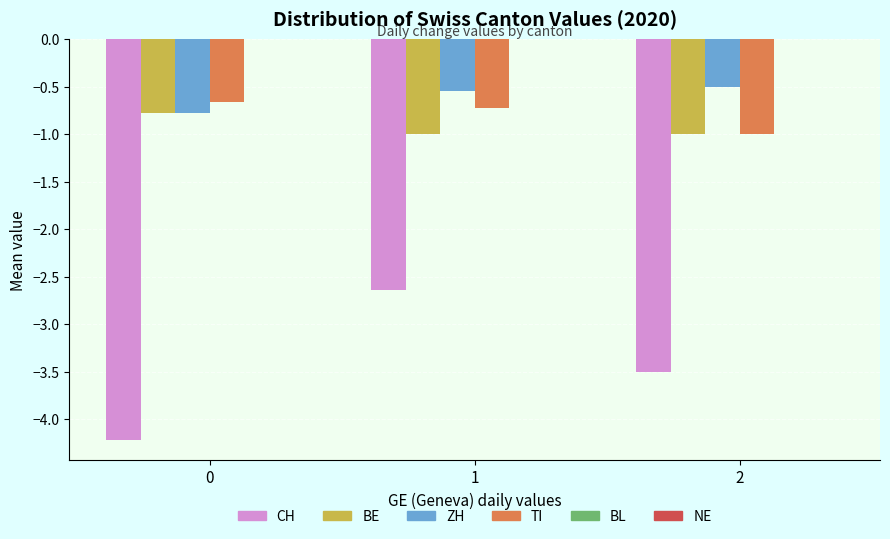

True or false: ZH has a value of -0.2 at 0.

False